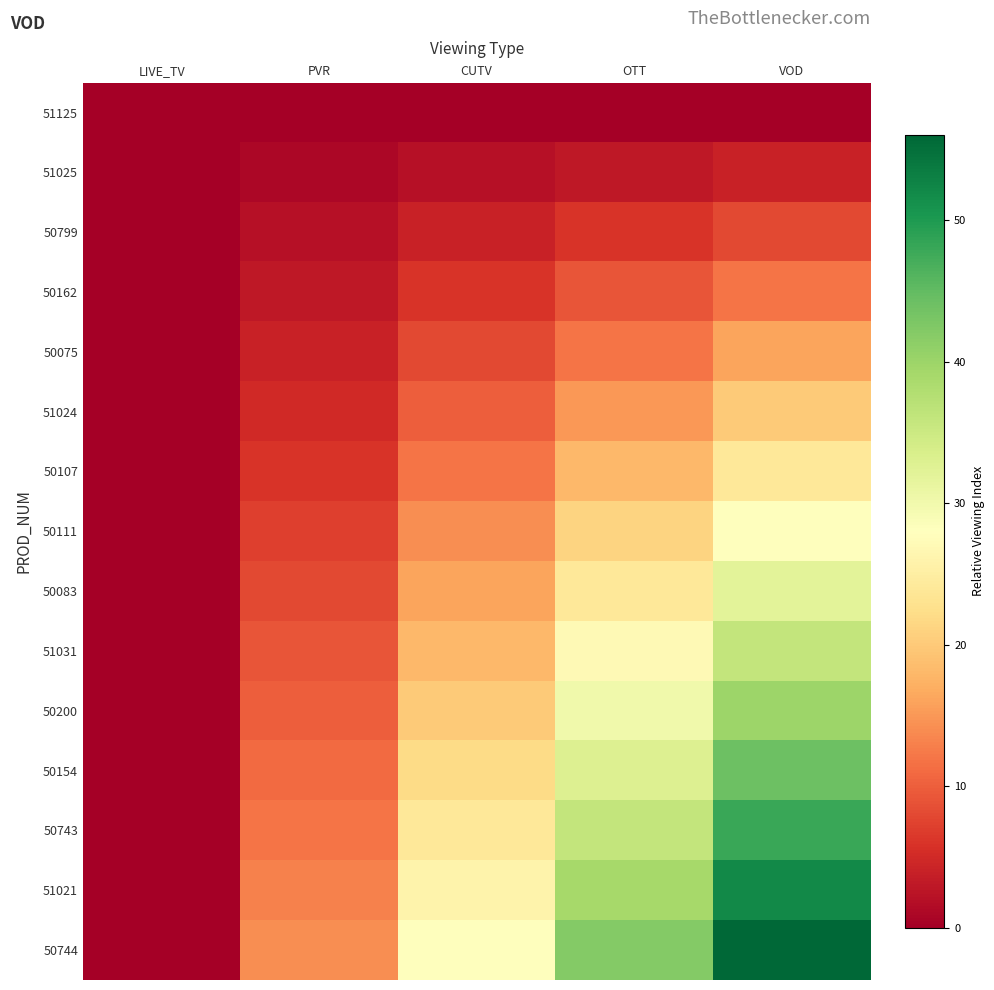

Between CUTV and OTT, which series saw the biggest shift?

50744